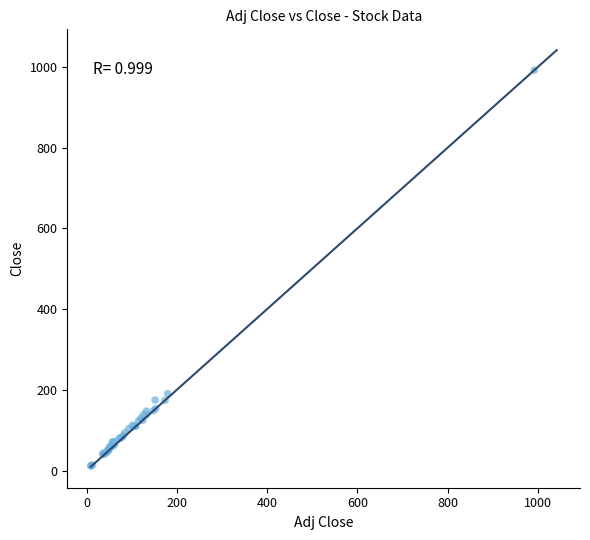

What Y value in the scatter plot is closest to 501?

190.6